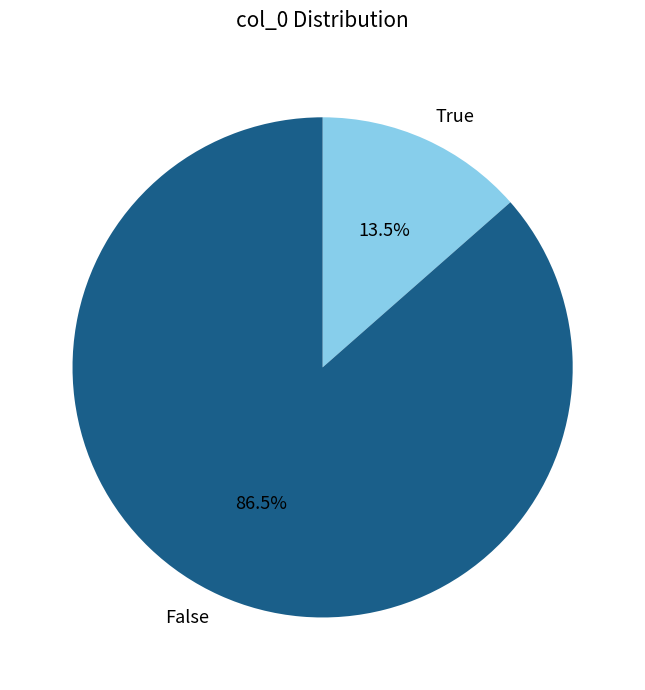

What percentage is NOT represented by True?

86.5%